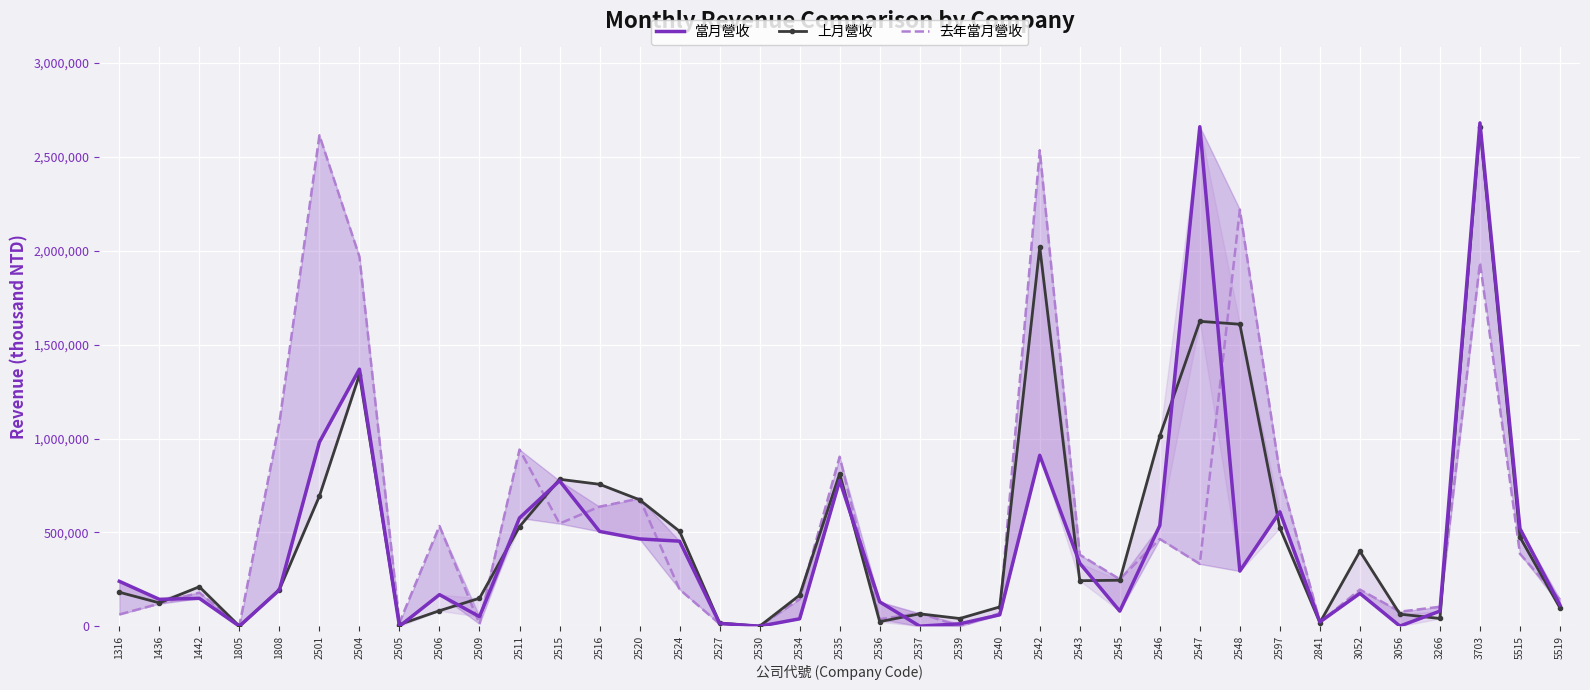

How many values in the 去年當月營收 series are below 196465?

18